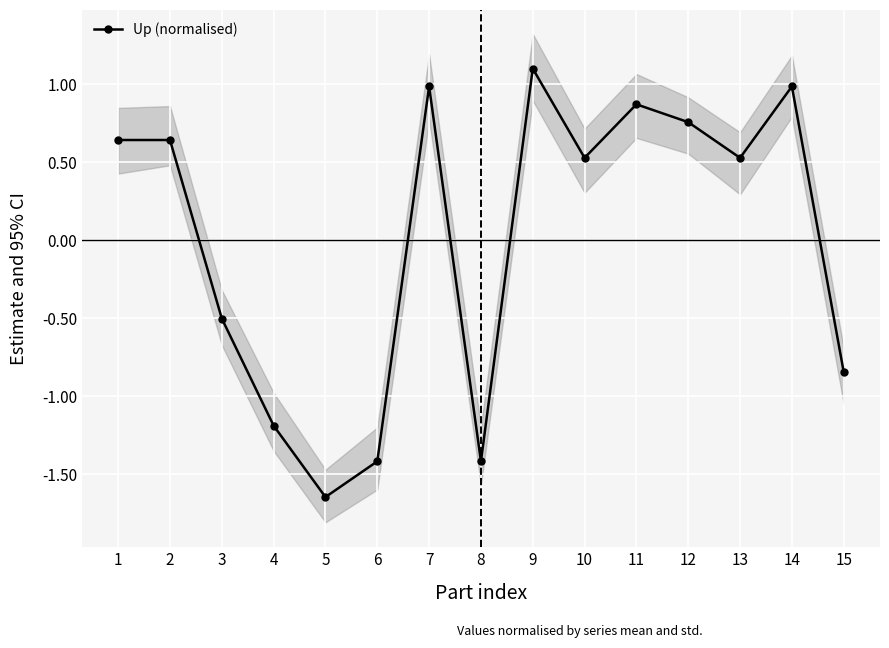

How many negative values are there?

6